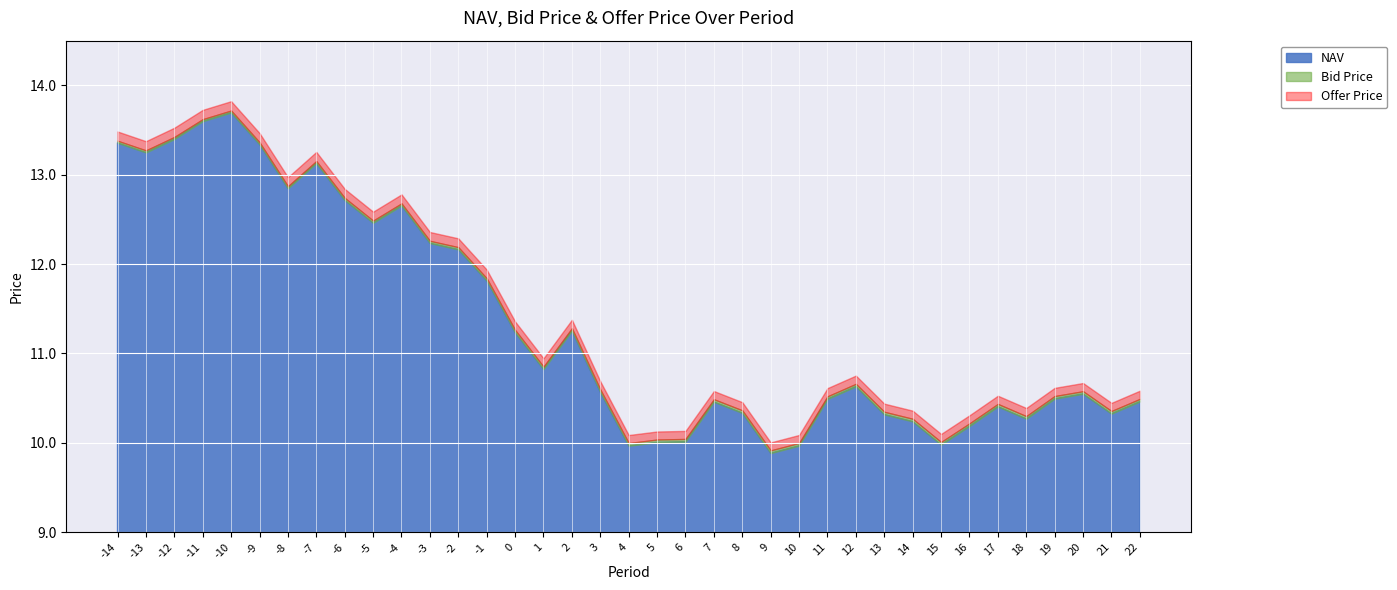

Where is the first local maximum for Bid Price?

-10